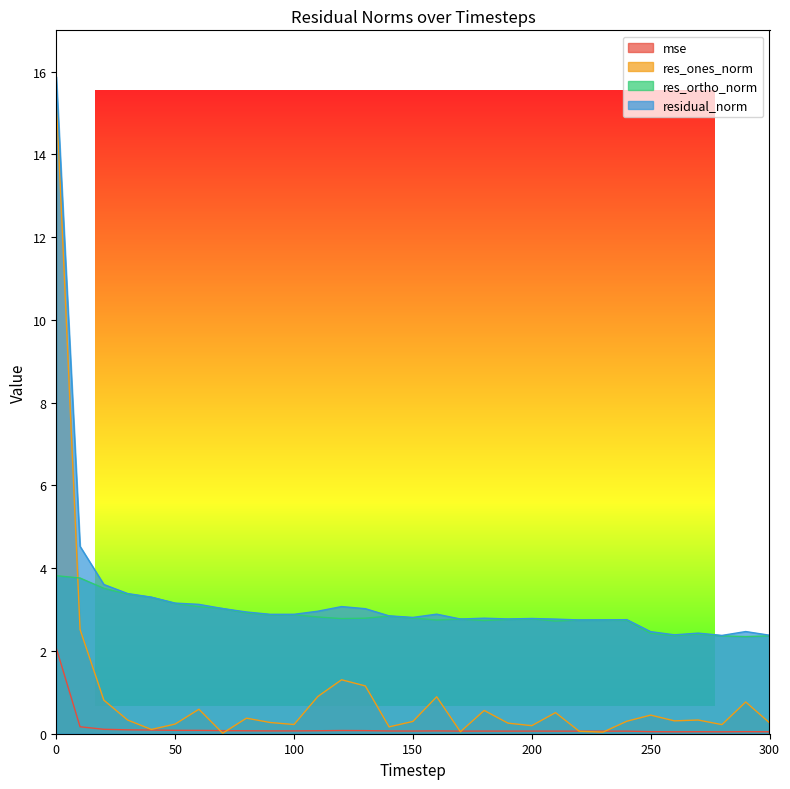

At which label is residual_norm closest to 9?

10